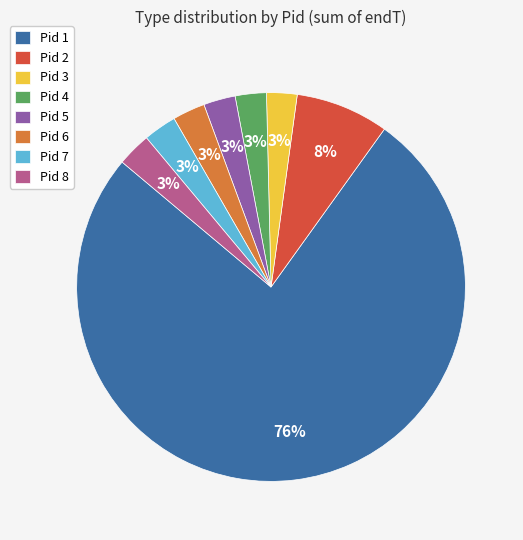

Between Pid 1 and Pid 7, which is larger?

Pid 1